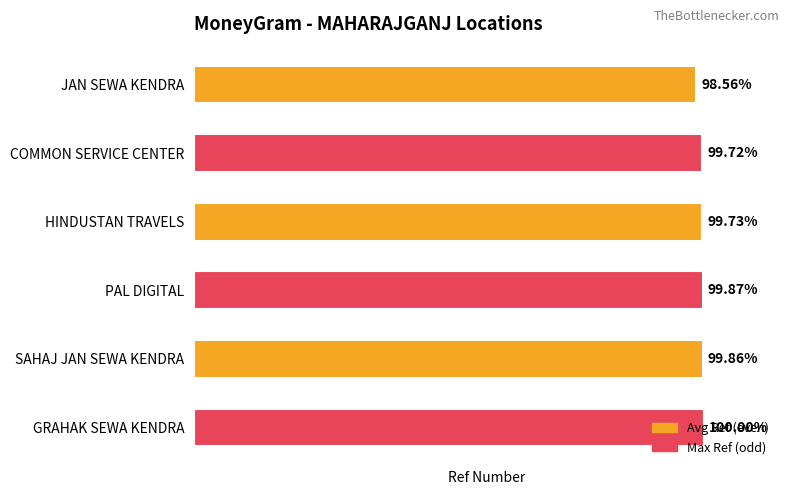

What is the label of the 4th bar from the top?

PAL DIGITAL